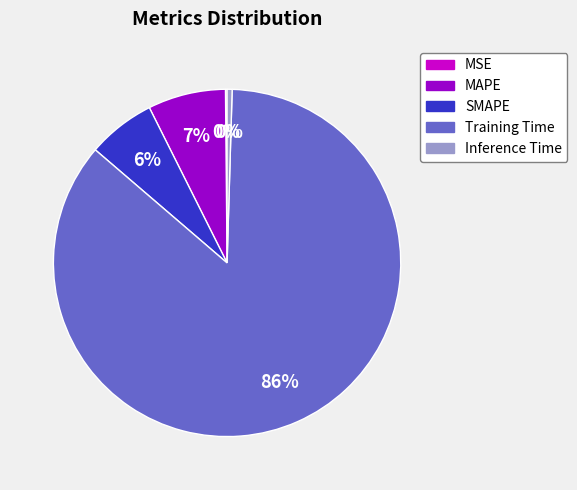

Does Inference Time represent more than half of the total?

No